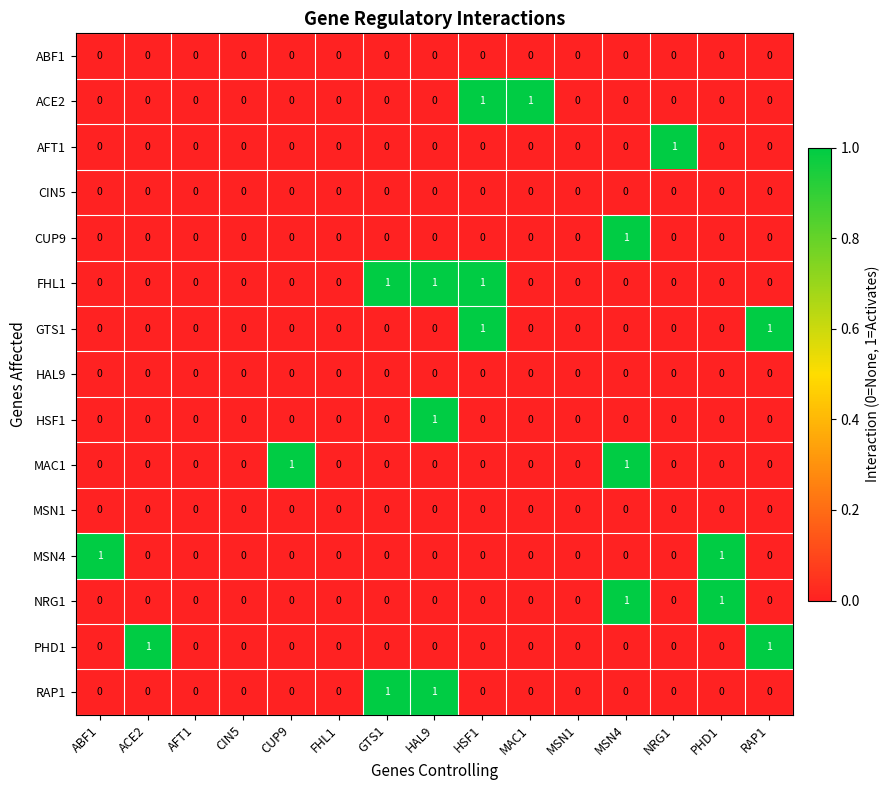

What is the greatest value displayed?

1